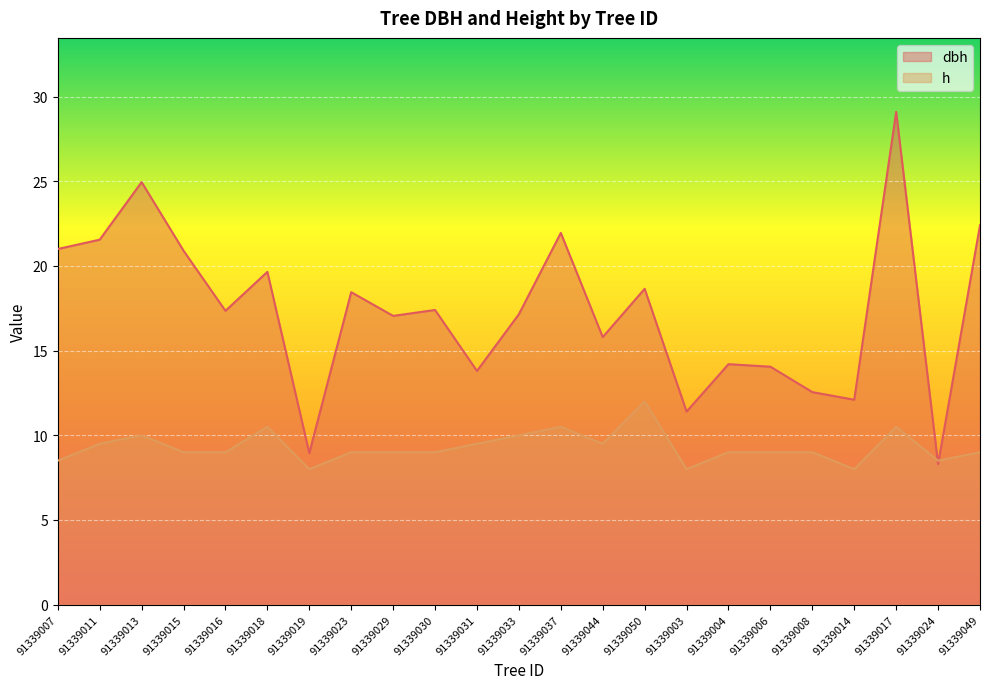

What is the difference between the second highest and minimum values in the dbh series?

16.6